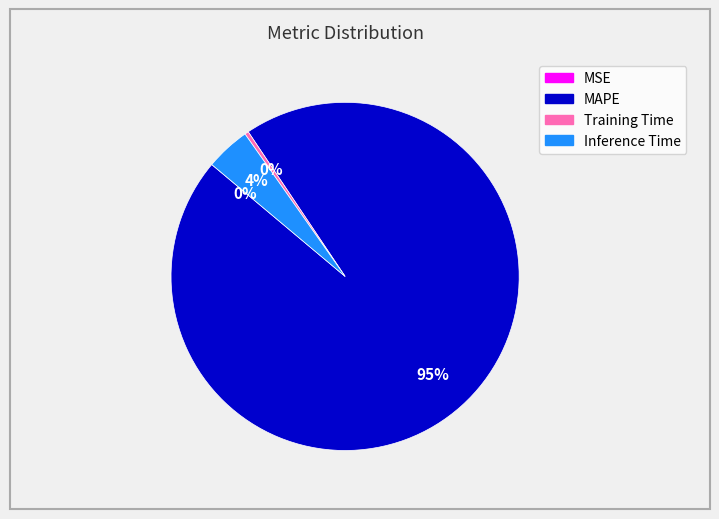

Which category accounts for the majority?

MAPE